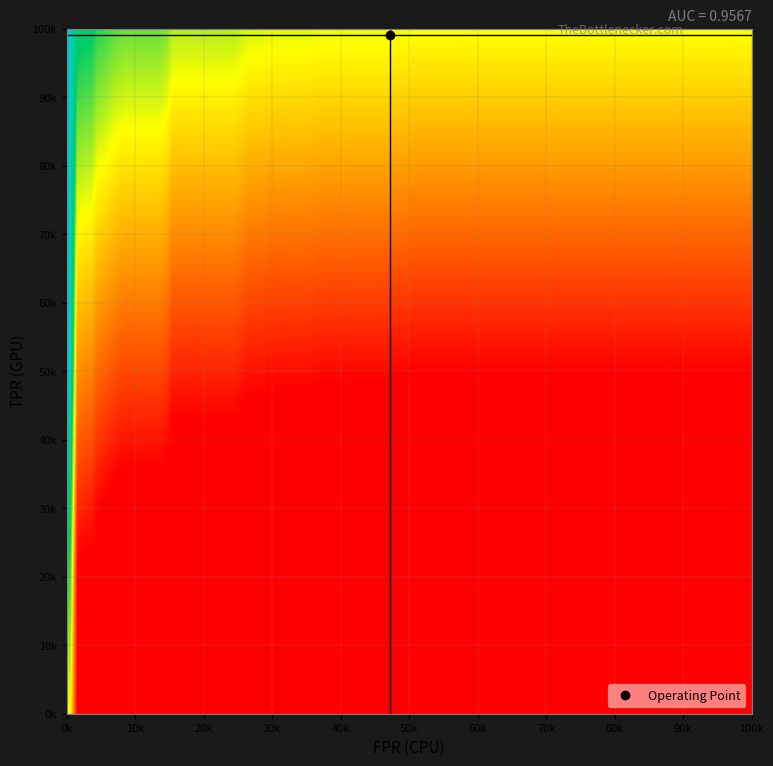

How many distinct data groups are displayed?

2